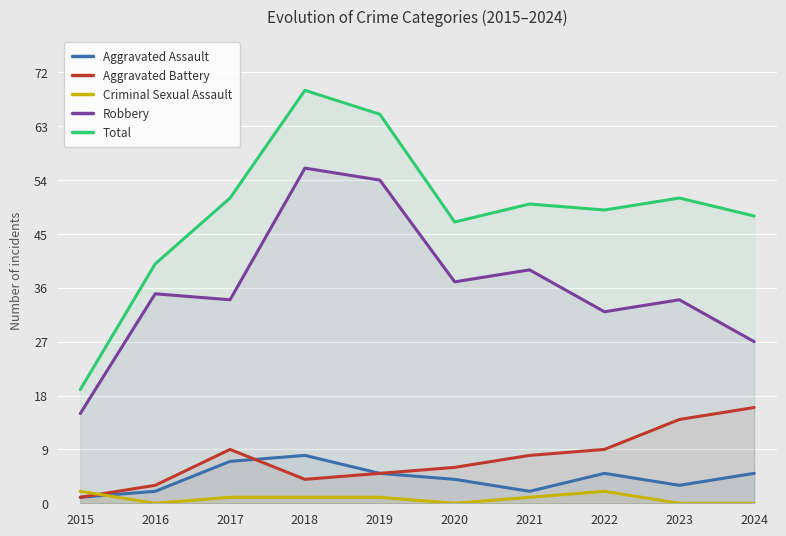

Which has a higher value, 2018 or 2019?

2018